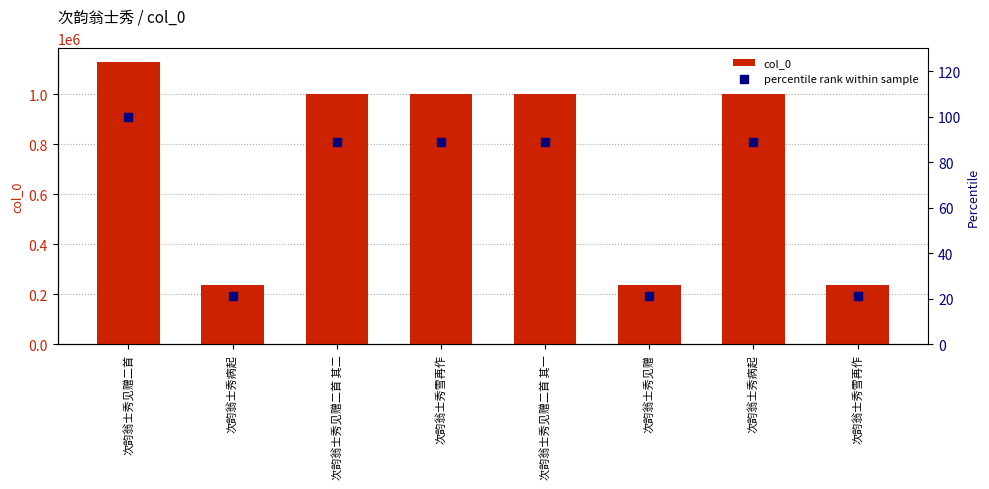

Is the value of percentile rank within sample at 次韵翁士秀雪再作 greater than the value of col_0 at 次韵翁士秀见赠二首 其一?

No